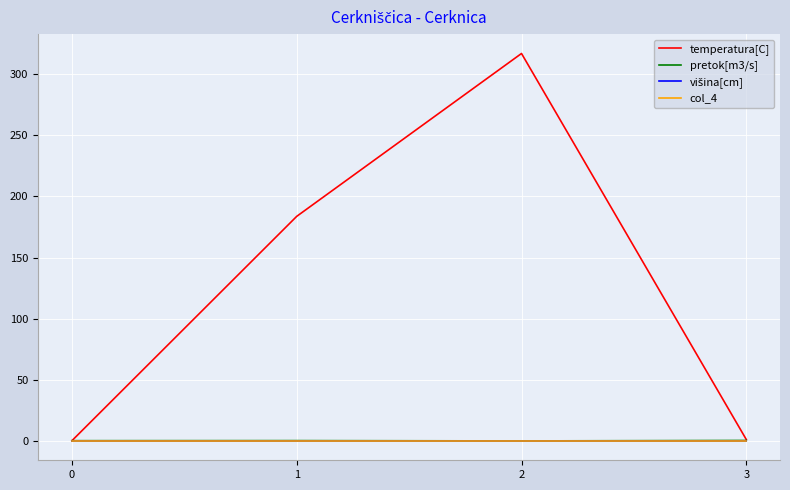

Is this an area chart (filled region under the line)?

No